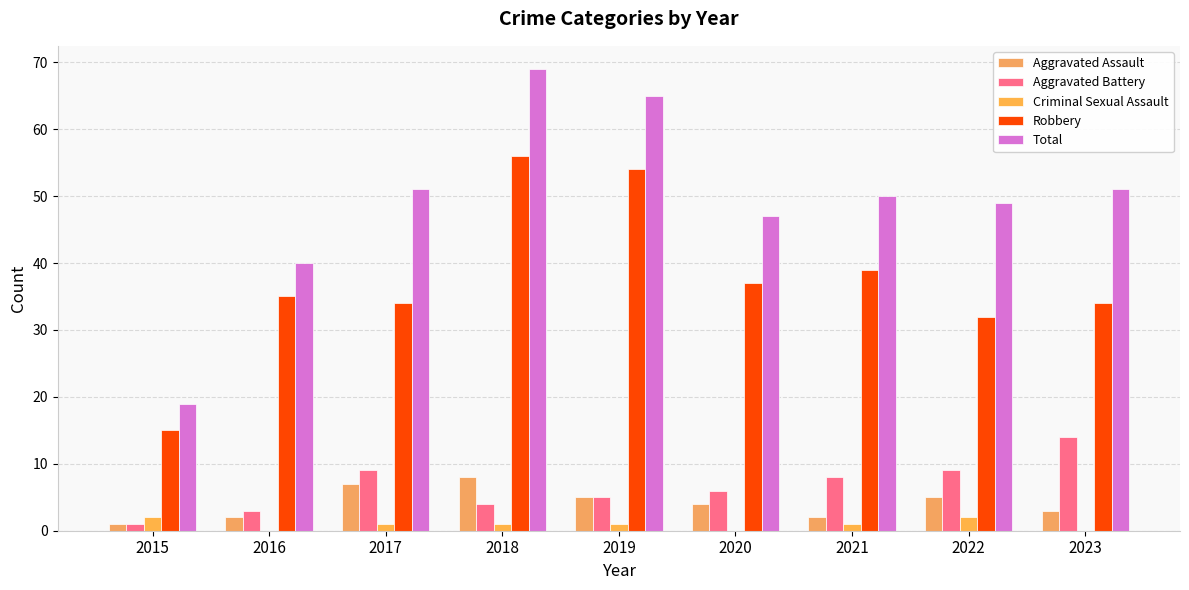

What is the value of the Aggravated Battery bar at the 2nd from the left?

3